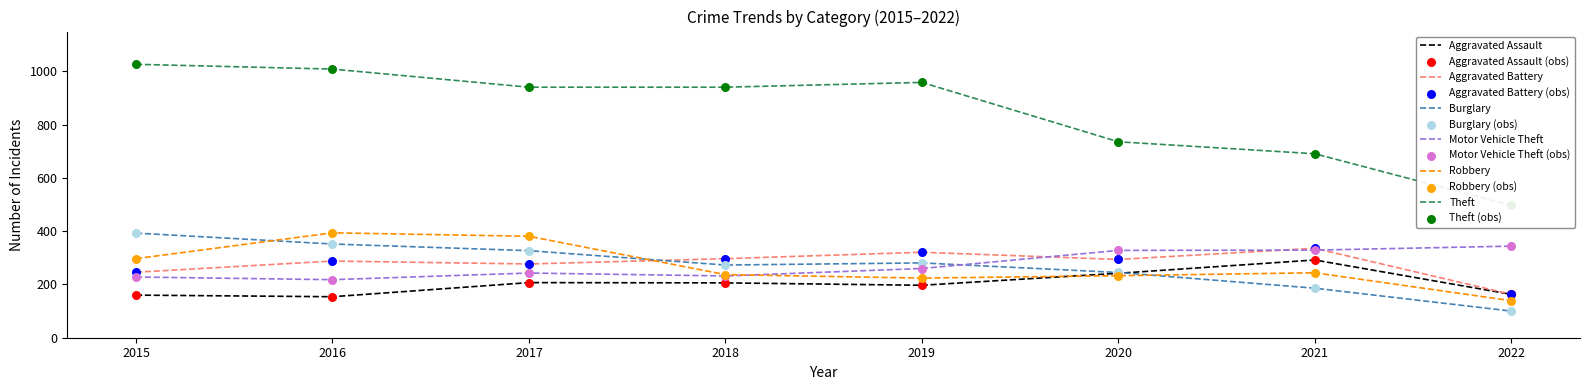

What is the total value across all series at 2015?

2351